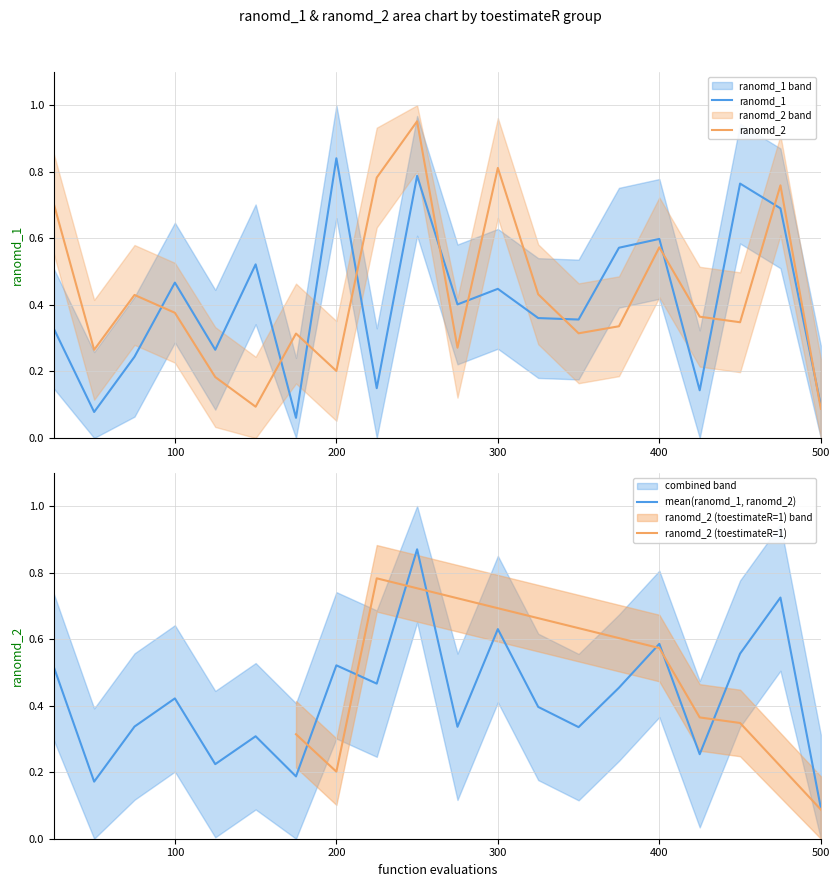

How many times do ranomd_1 and ranomd_2 cross each other?

11